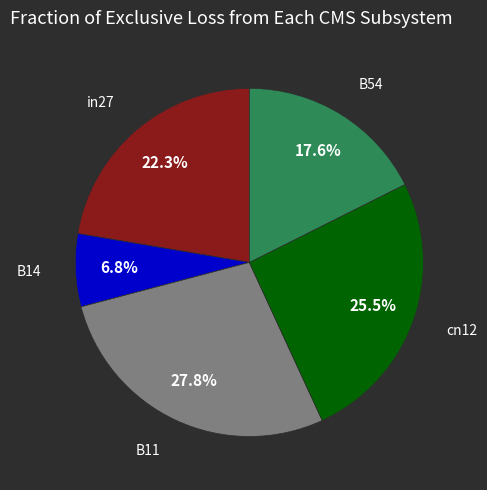

Is there a majority slice in this chart?

No